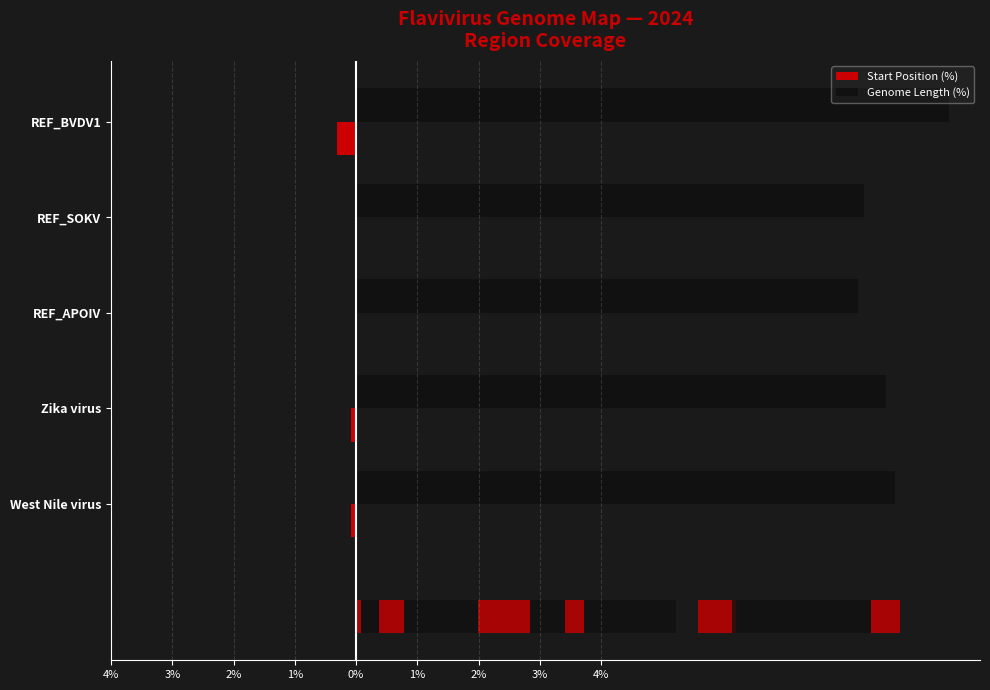

True or false: Genome Length (%) has a value of 96.9 at REF_BVDV1.

True